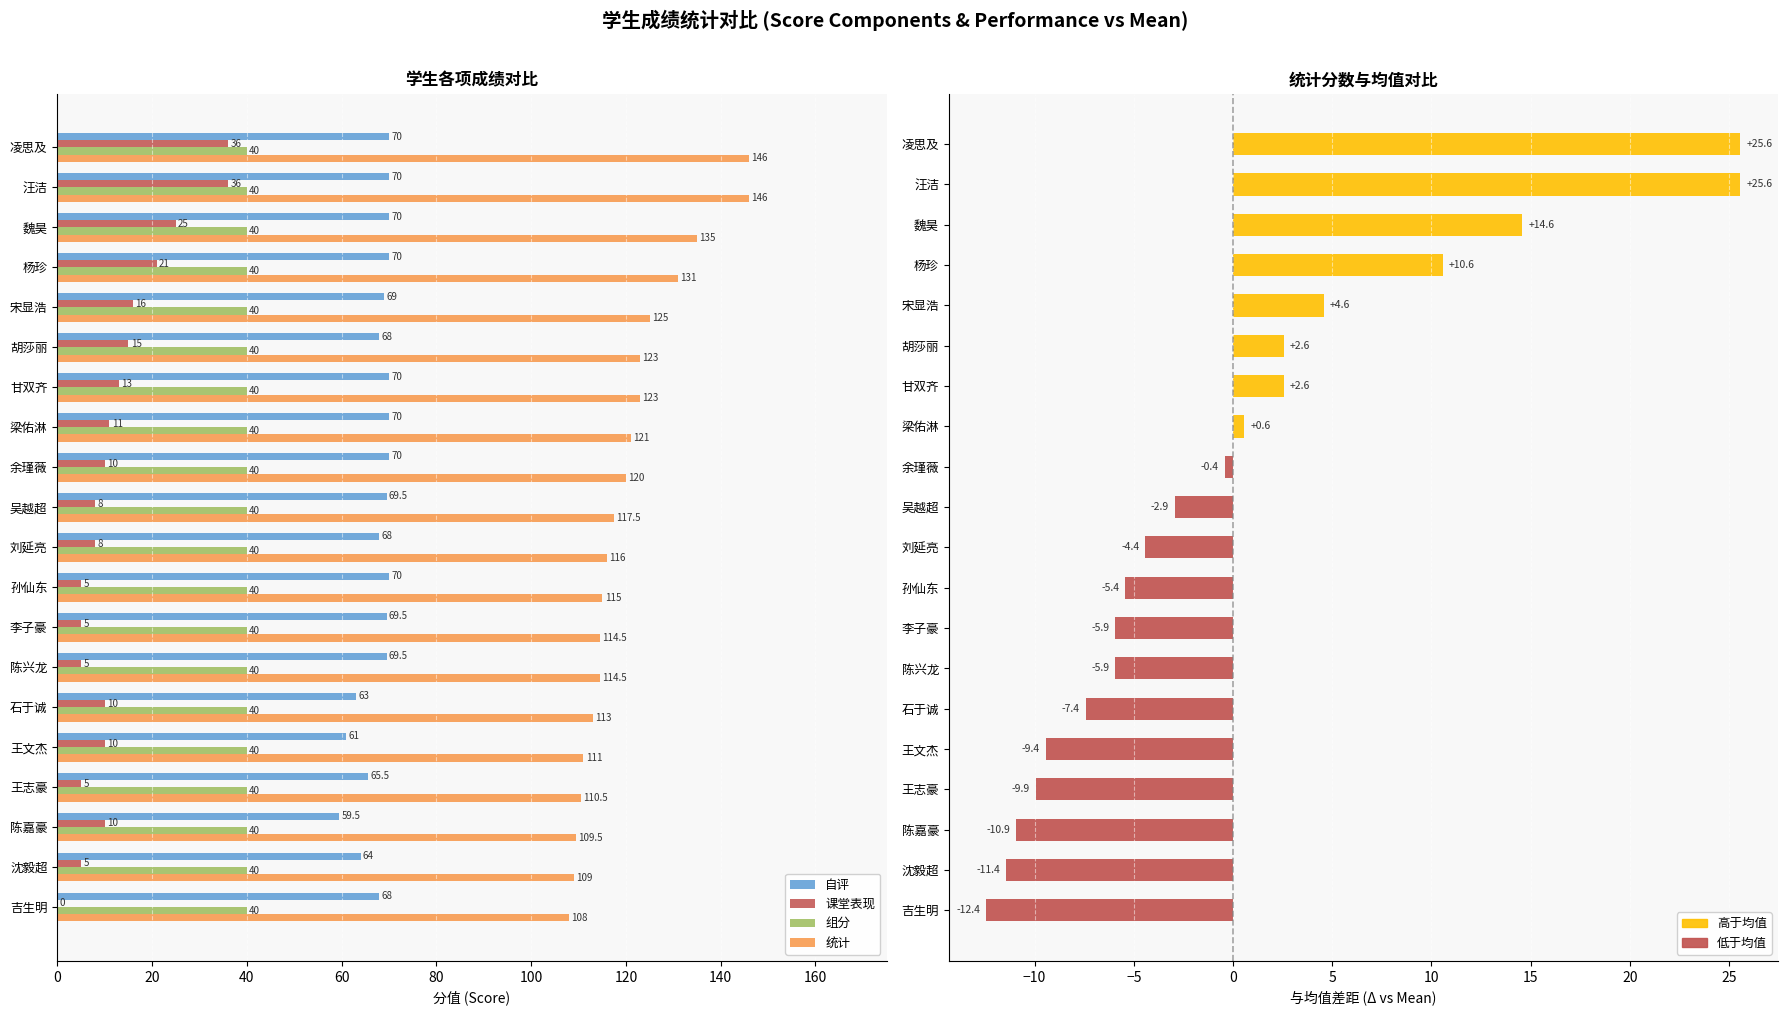

What are all the series names shown in the legend?

自评, 课堂表现, 组分, 统计, 统计分差